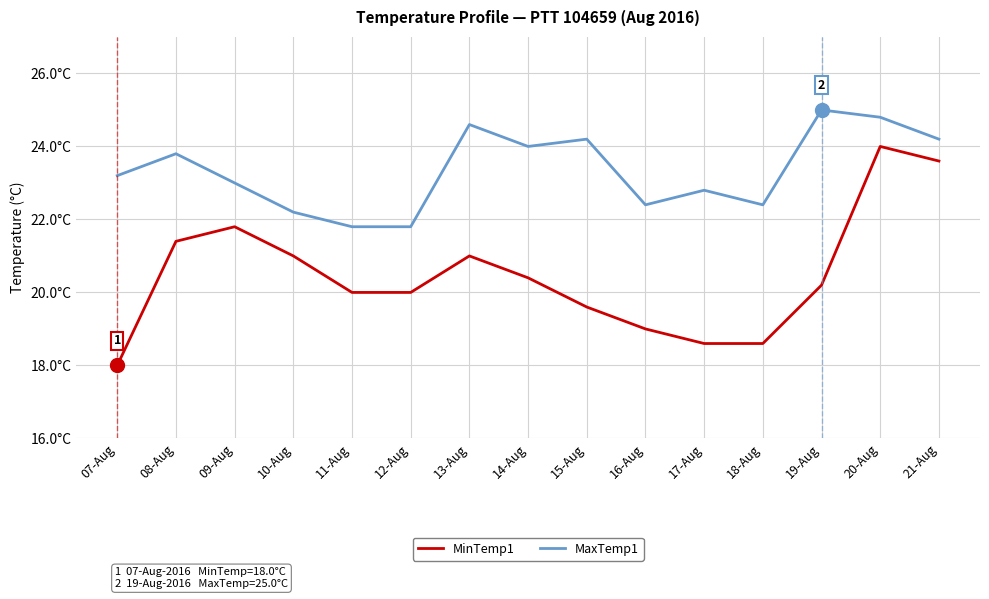

What is the maximum value for MaxTemp1?

25.0